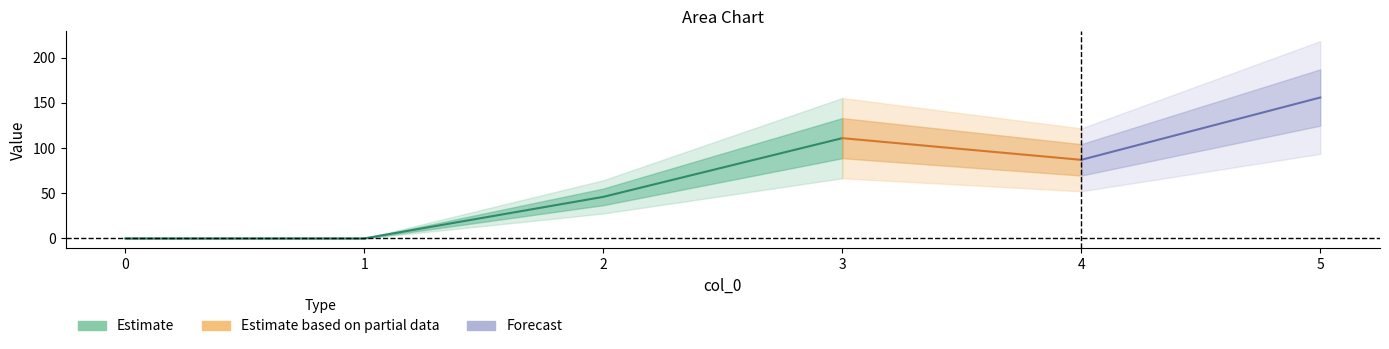

True or false: 6 and 5 intersect in this chart.

False